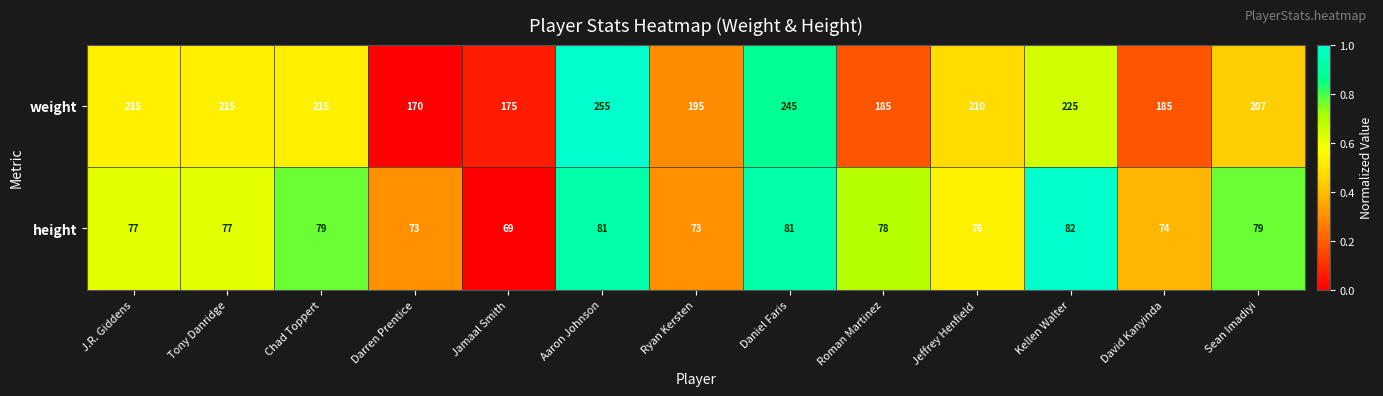

What is the highest value of the weight series?

255